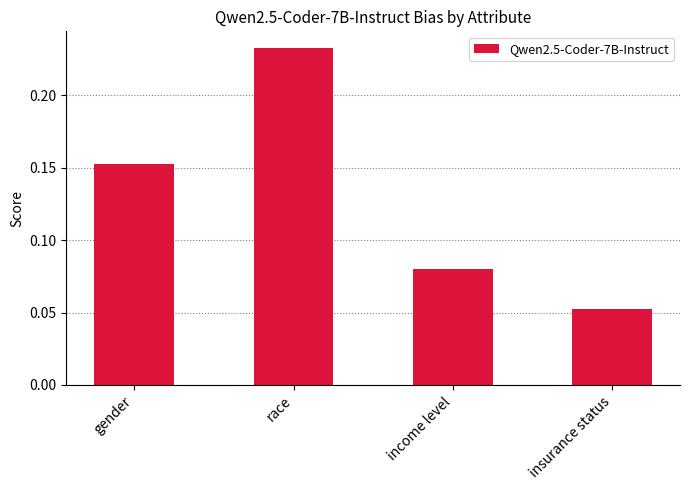

Rank the categories by value from lowest to highest.

insurance status, income level, gender, race